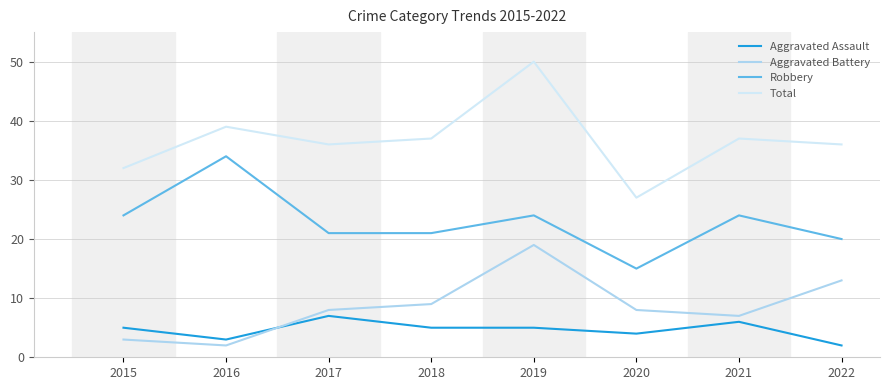

How many interior local peaks does the Aggravated Battery series have?

1